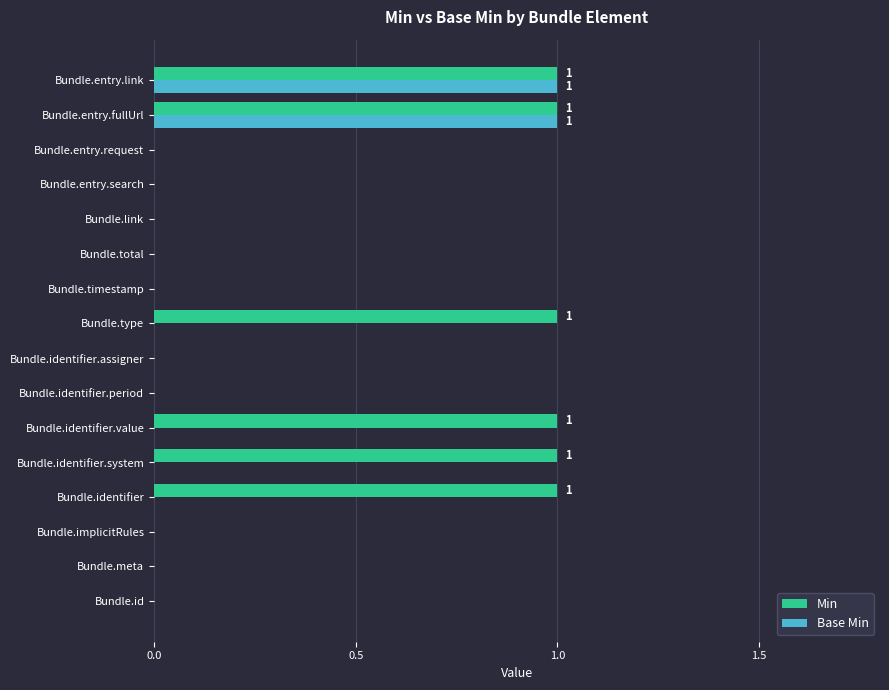

Is it true that Base Min equals 0 at Bundle.meta?

True